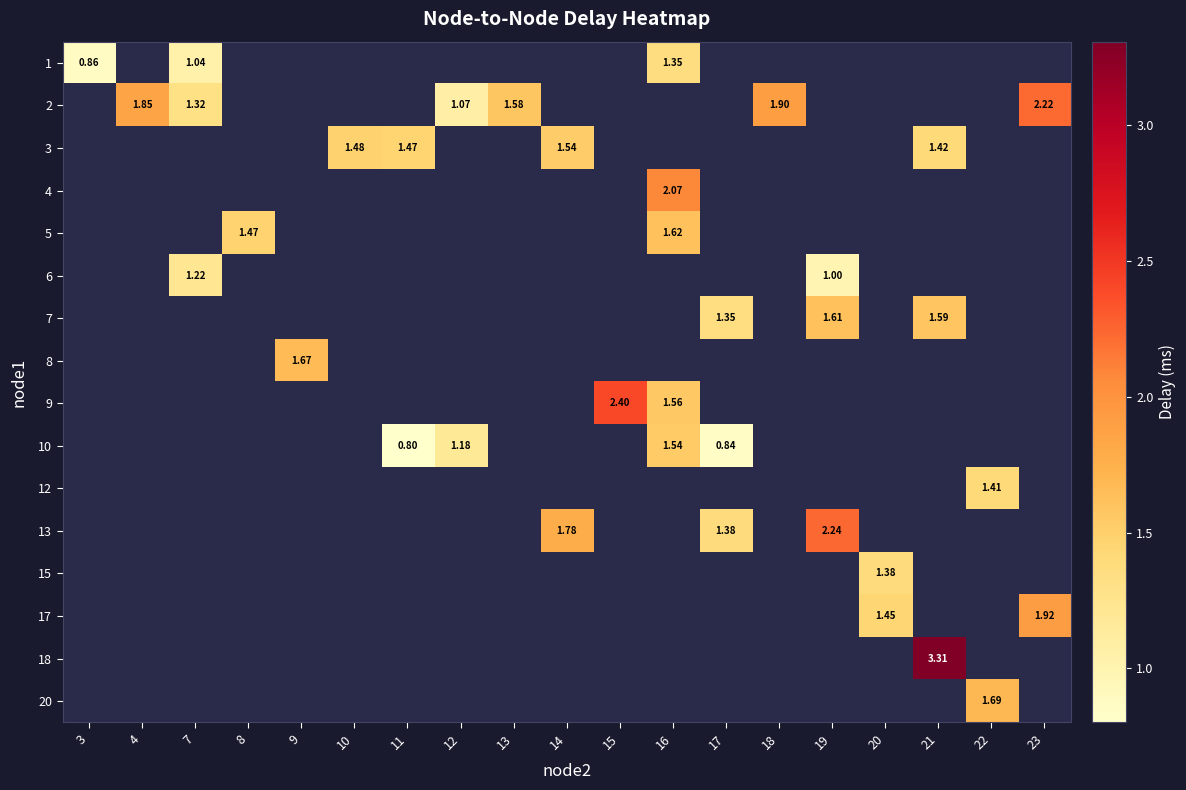

Count the number of data series in this chart.

16